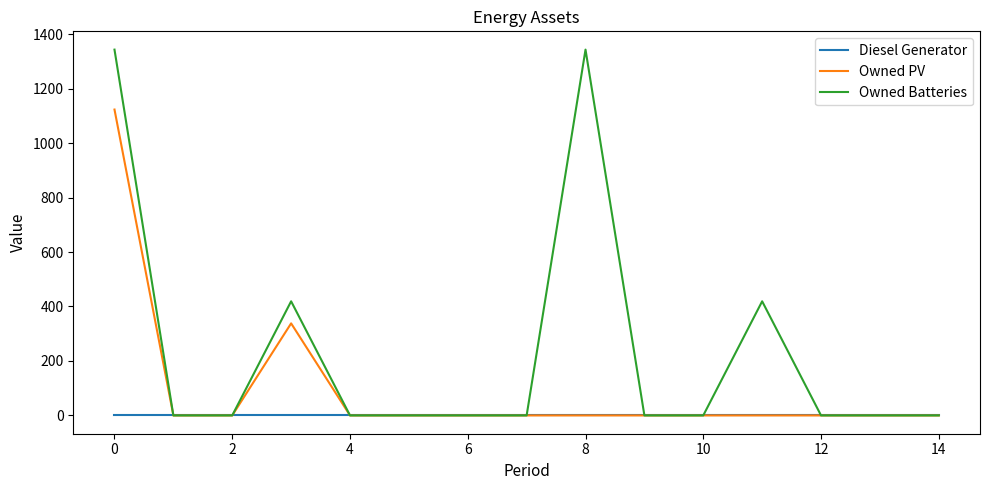

Which series has the largest range (max minus min)?

Owned Batteries